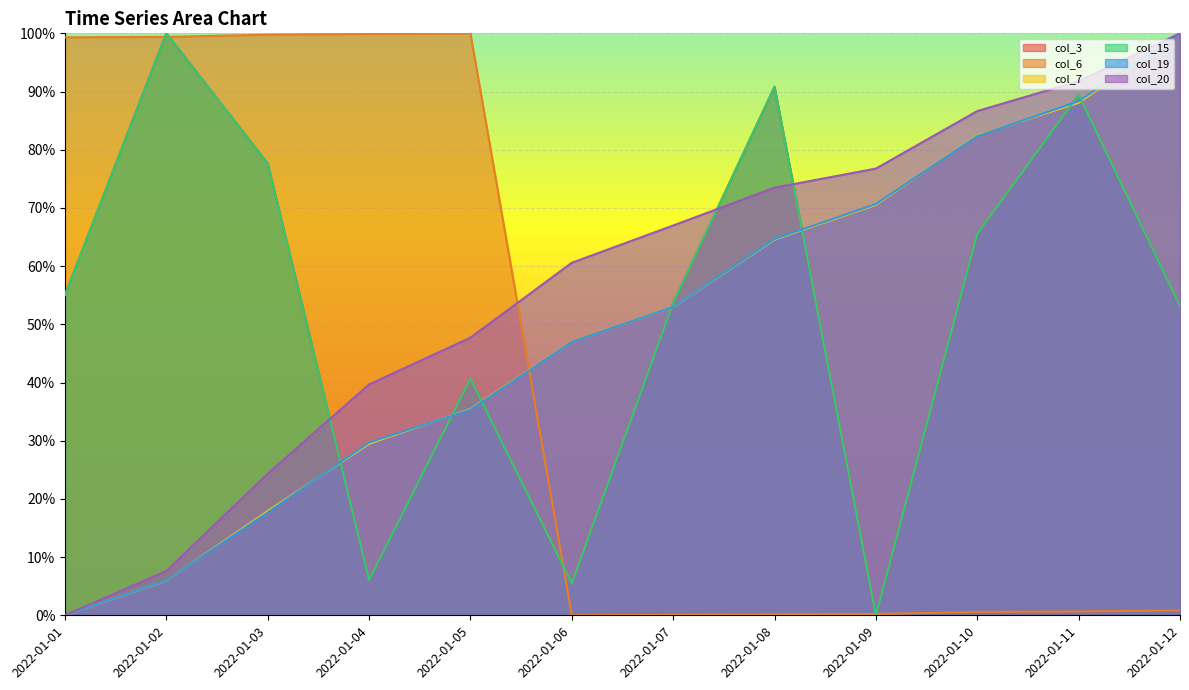

Where is col_20 nearest to the value 0?

2022-01-01